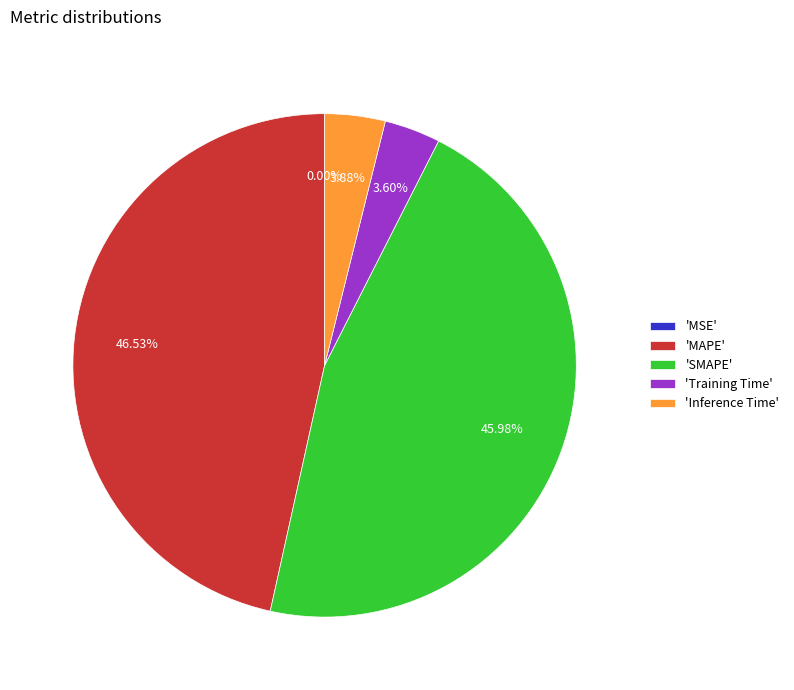

Is there a majority slice in this chart?

No